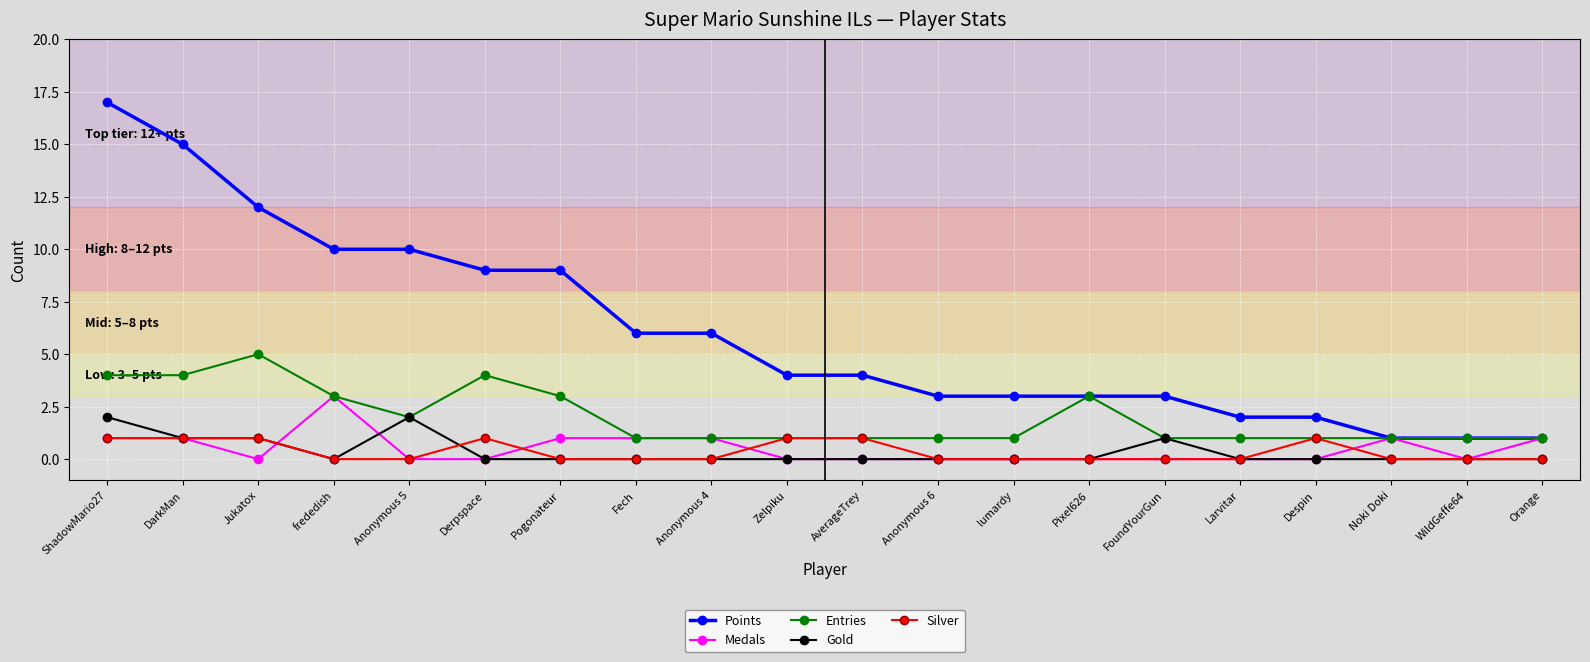

The Medals series shows 2 at Fech. True or false?

False